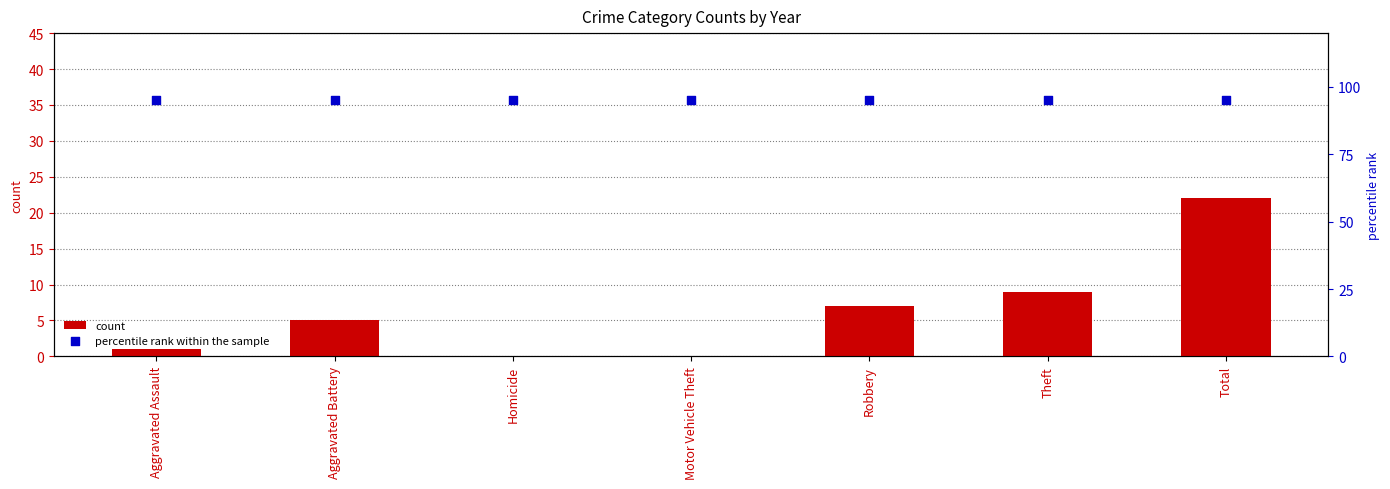

What is the total value across all series at Aggravated Battery?

100